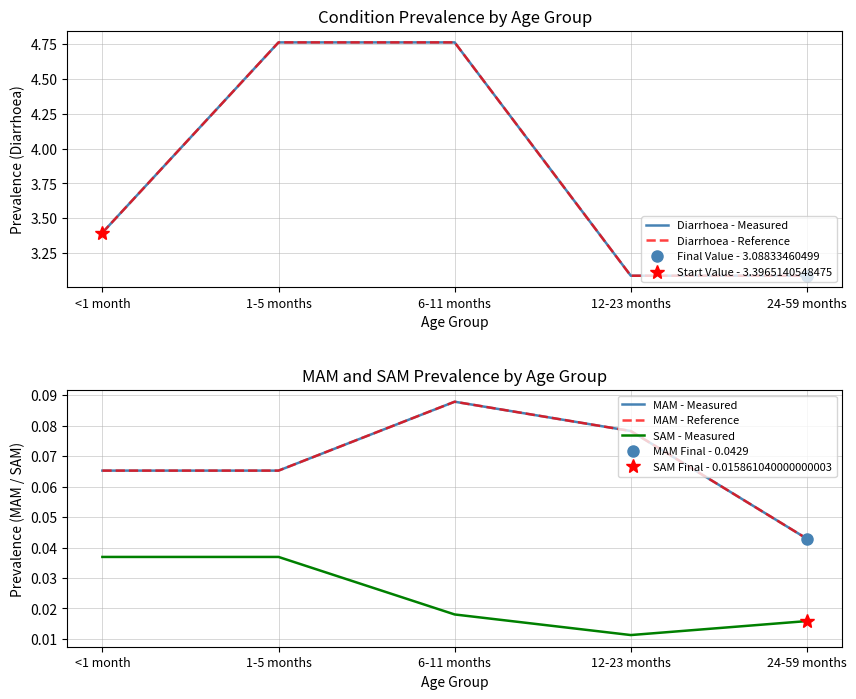

What is the difference between the maximum and second lowest values in the Diarrhoea - Measured series?

1.7